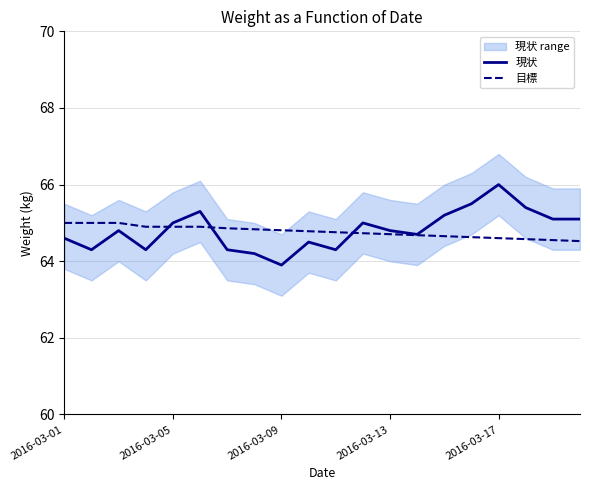

Is it true that 目標 equals 64.6 at 2016-03-17?

True